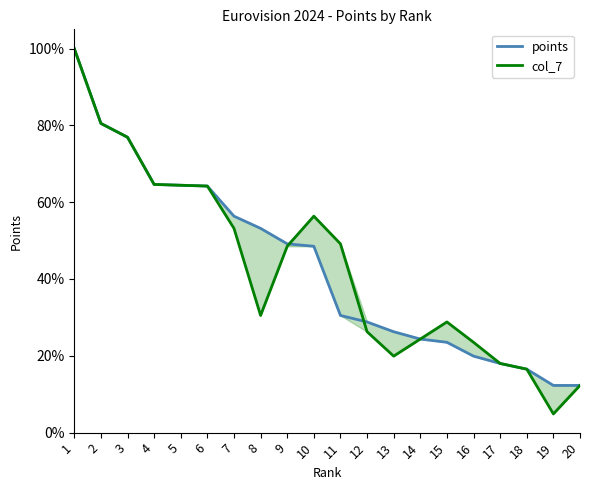

How many interior local valleys does the col_7 series have?

3